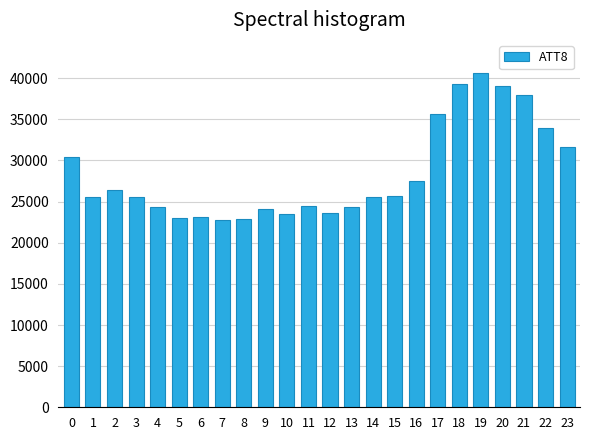

What is the smallest value displayed?

22800